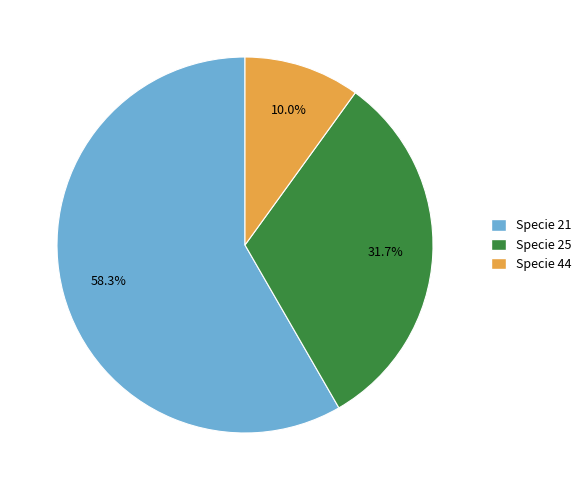

Does any single category account for the majority?

Yes